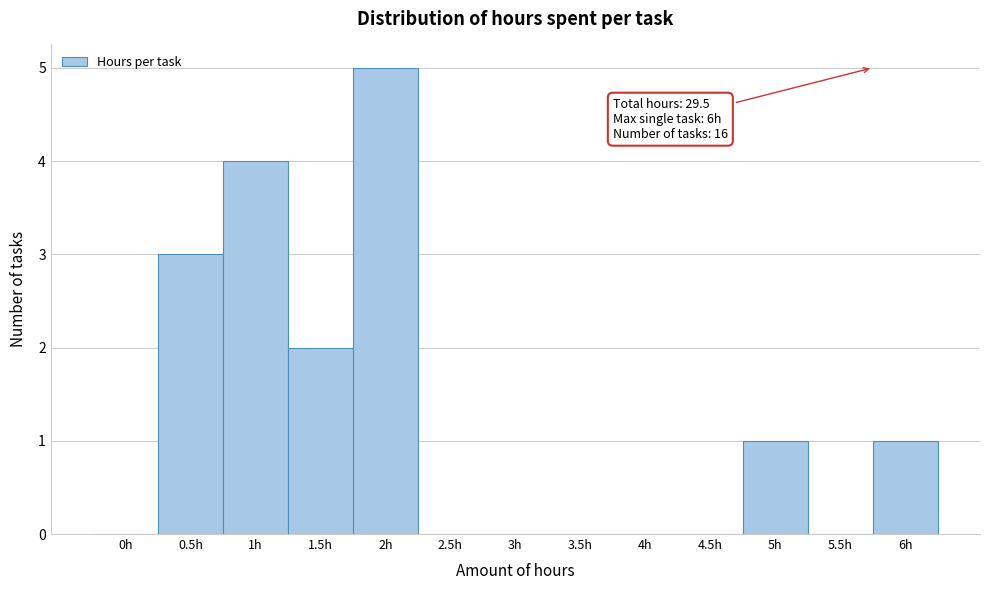

Reading left to right, list all the values displayed in this chart.

0h=0	0.5h=3	1h=4	1.5h=2	2h=5	2.5h=0	3h=0	3.5h=0	4h=0	4.5h=0	5h=1	5.5h=0	6h=1